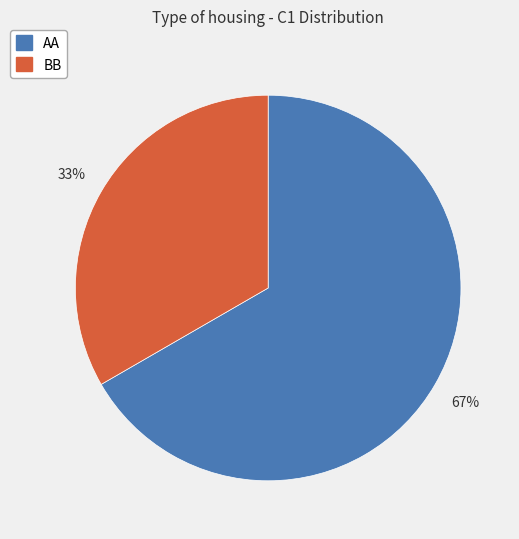

Combined, do BB and AA account for over 50%?

Yes